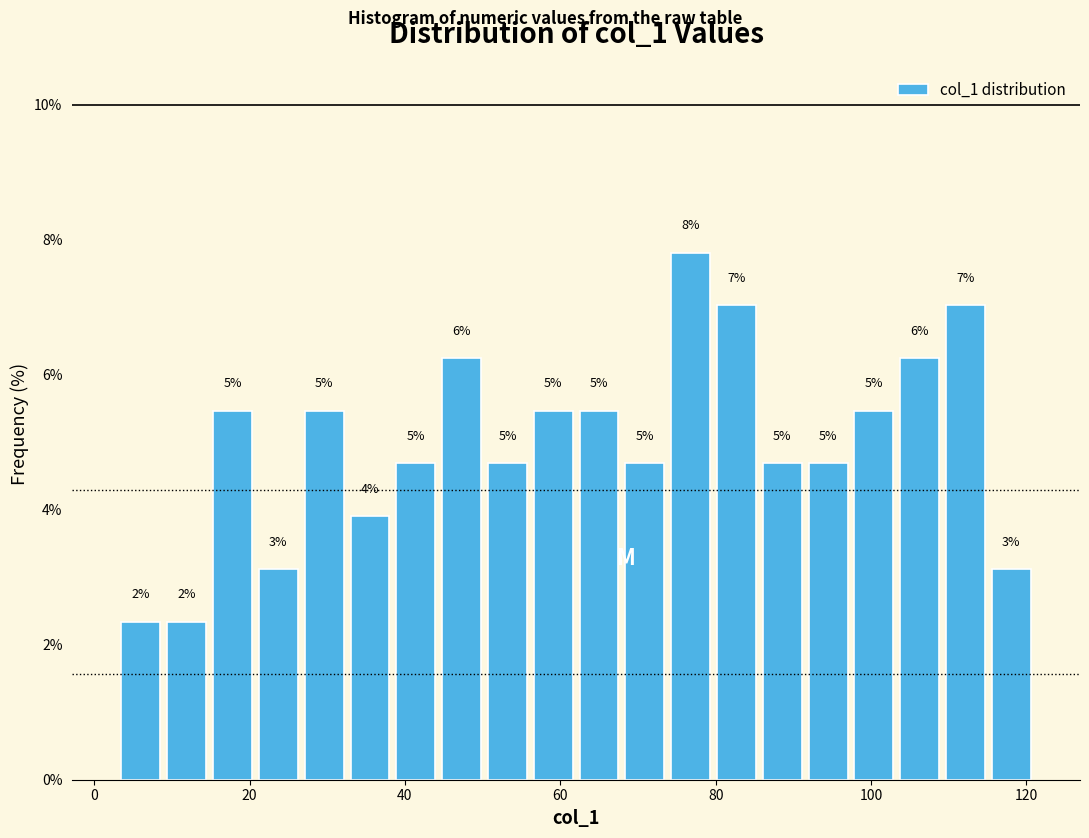

Around what value on the x-axis is the tallest bar? Give the approximate position of its centre, as read against the axis.

76